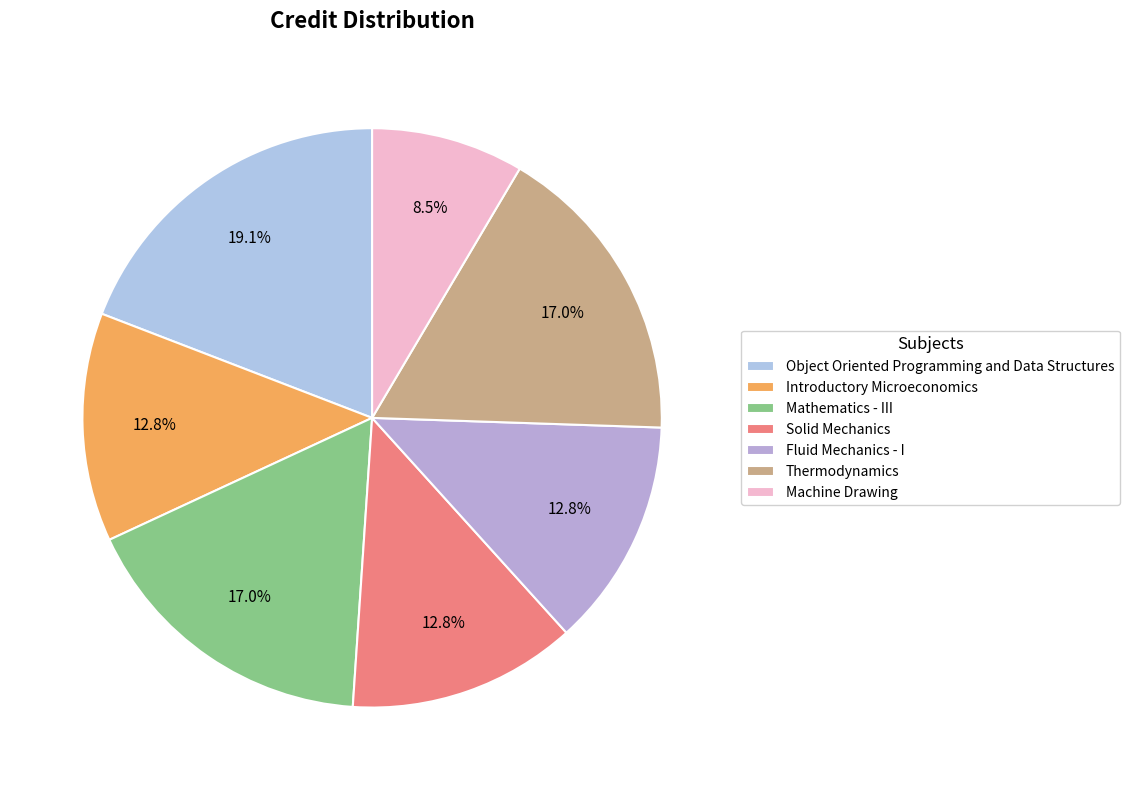

To the nearest percent, what portion does Solid Mechanics represent?

13%